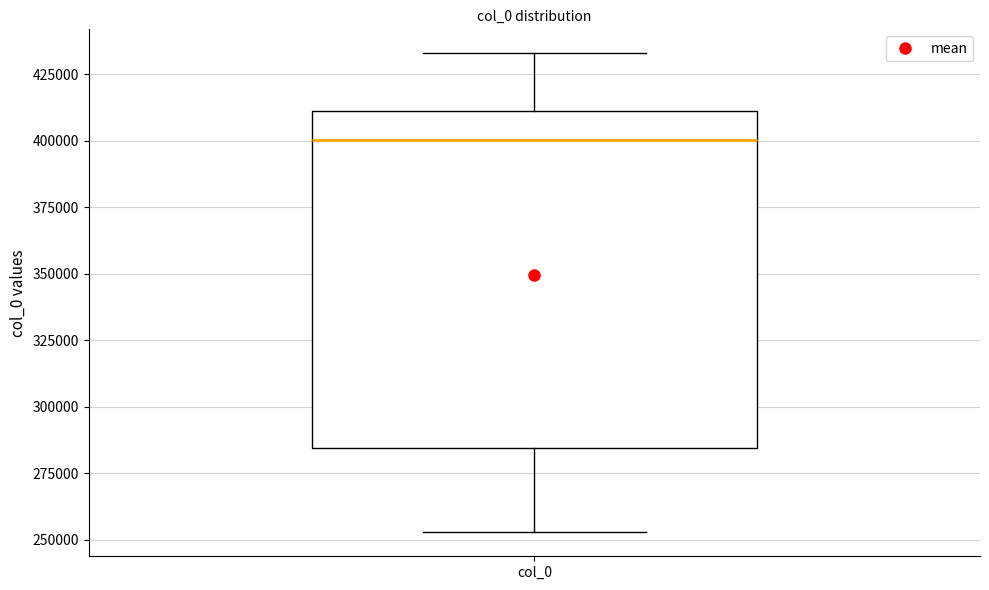

Transcribe this box plot: give where the median line is, the range the box spans, and where the two whiskers end, as read against the y-axis. The values are not printed on the chart, so give them approximately, as read against the axis.

median 400000, box 285000 to 410000, whiskers 255000 to 435000